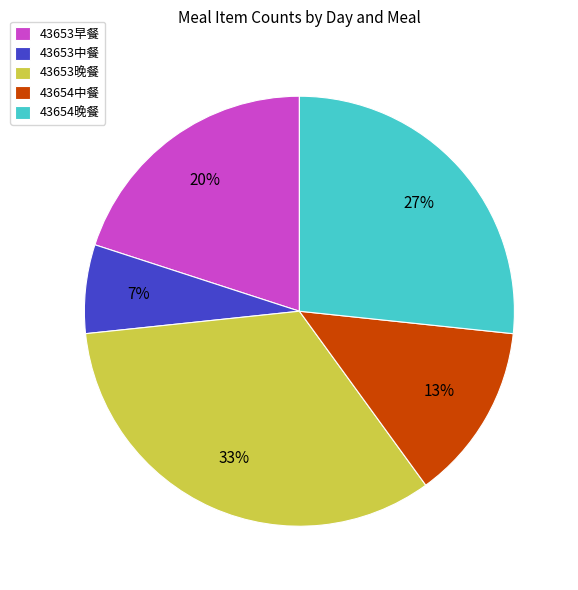

Which category has the biggest portion of the pie?

43653晚餐